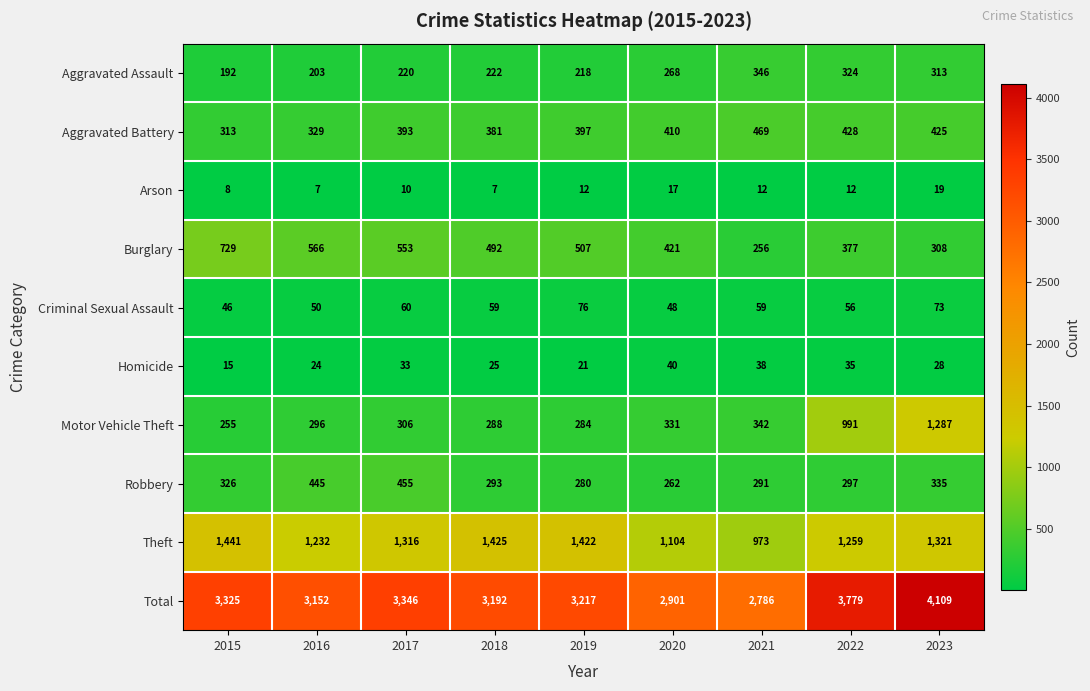

What is the sum of the Burglary values at 2015 and 2021?

985